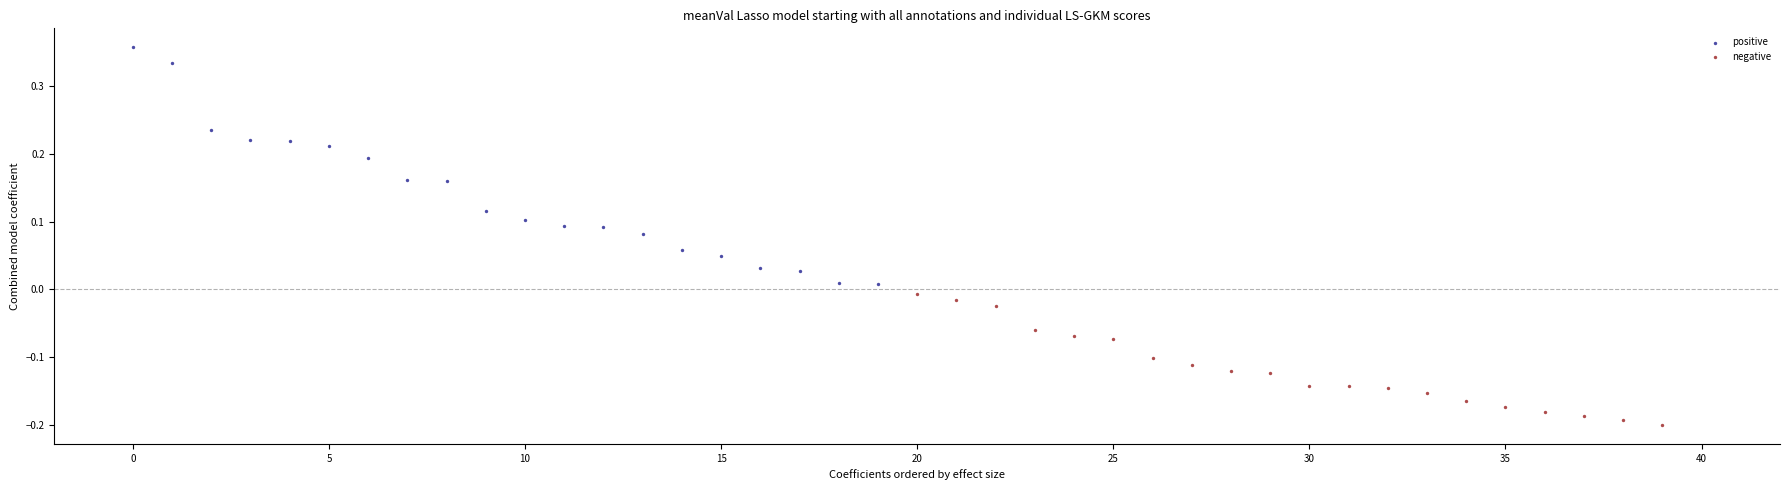

Which series contains the lowest Y value?

negative